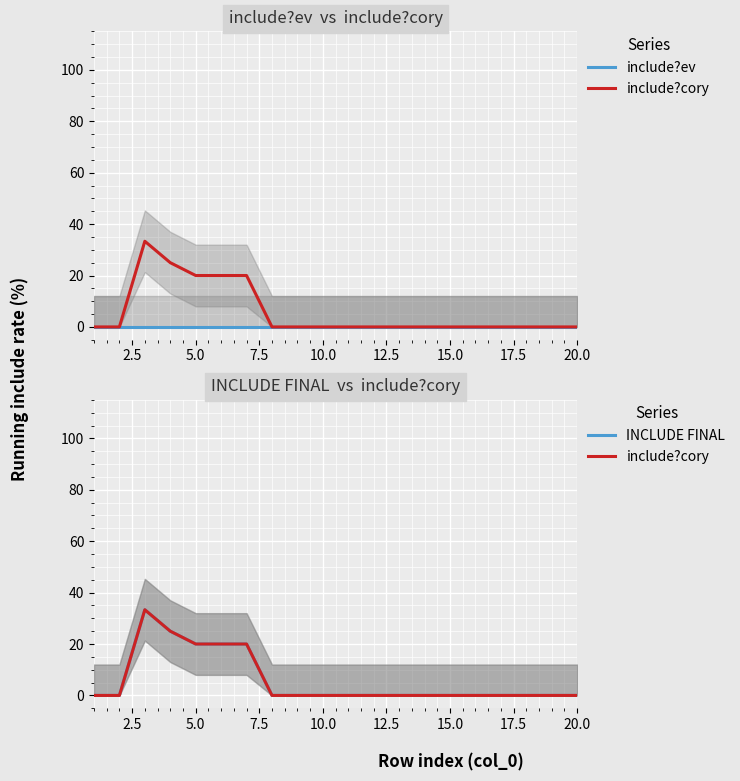

How many data points in include?cory are above 0?

5